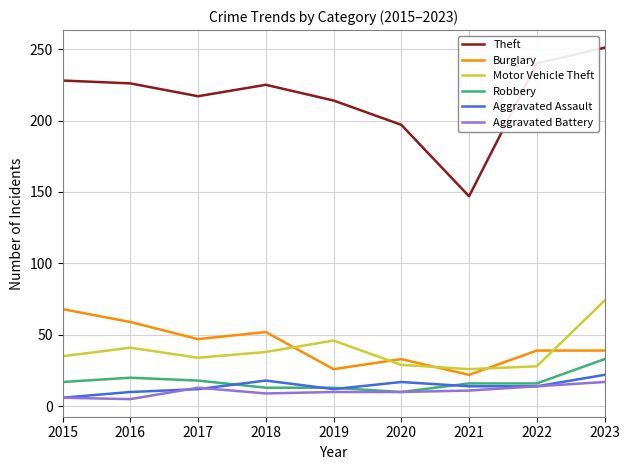

True or false: Theft and Motor Vehicle Theft intersect in this chart.

False